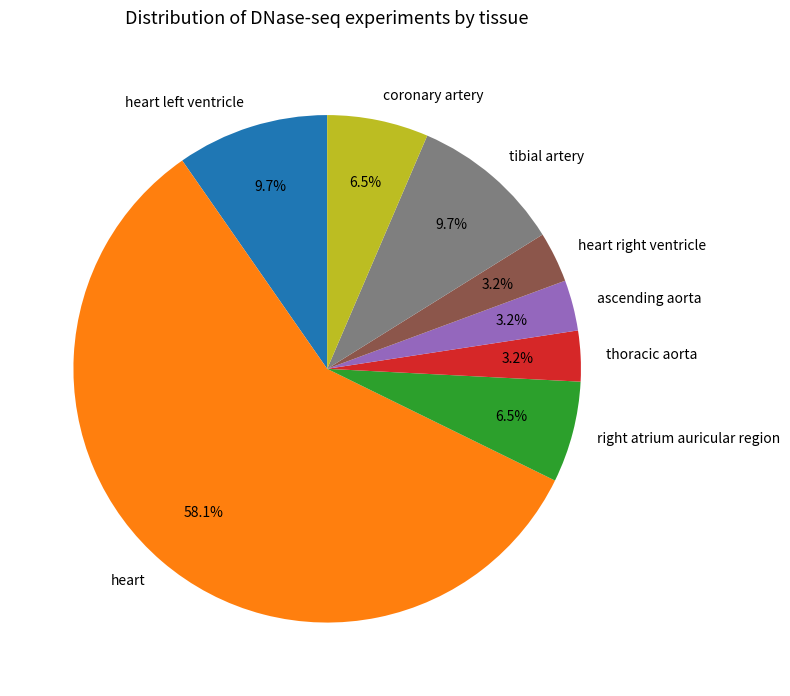

The tibial artery slice represents 10% of the pie. True or false?

True